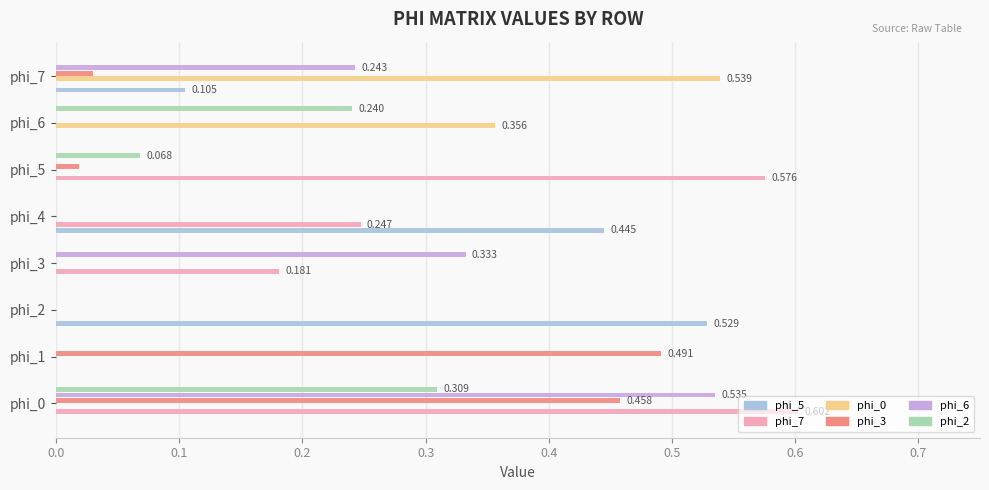

Is the value of phi_7 at phi_4 greater than the value of phi_3 at phi_2?

Yes